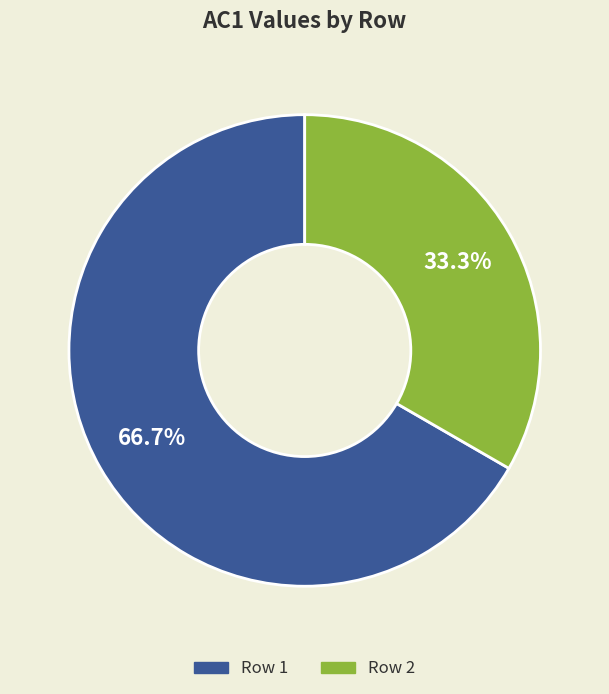

To the nearest percent, what is the difference between the Row 1 and Row 2 slice percentages?

33%